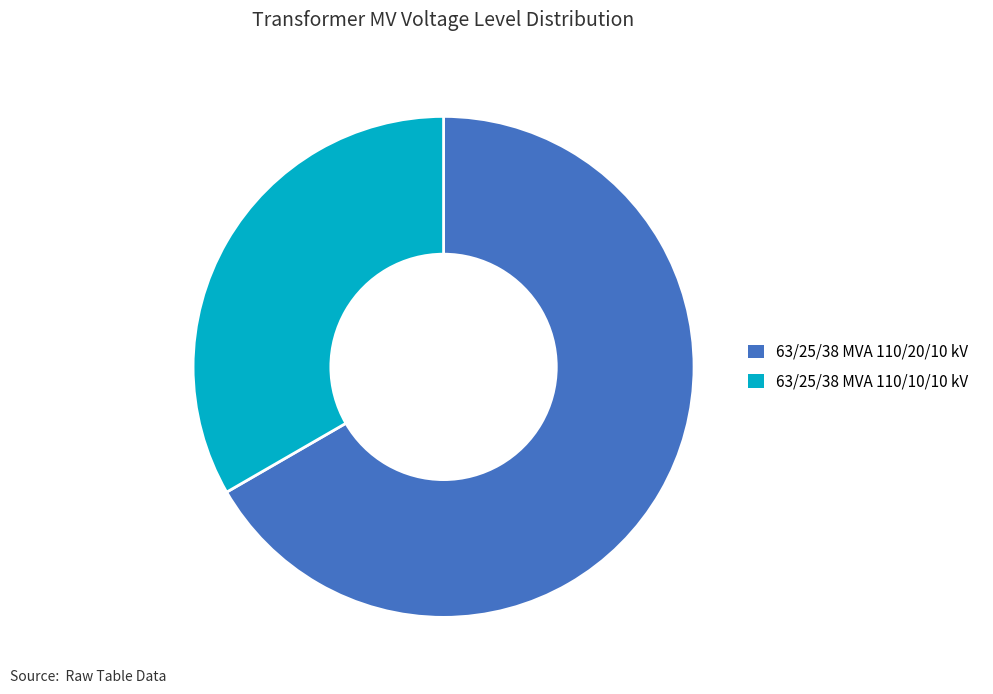

How many segments does this pie chart have?

2